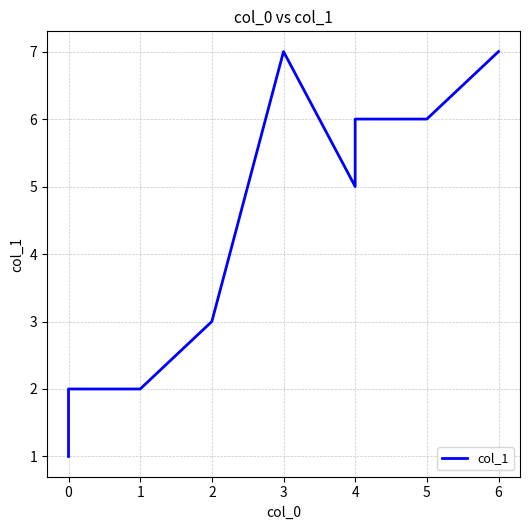

Where is the first local maximum?

3